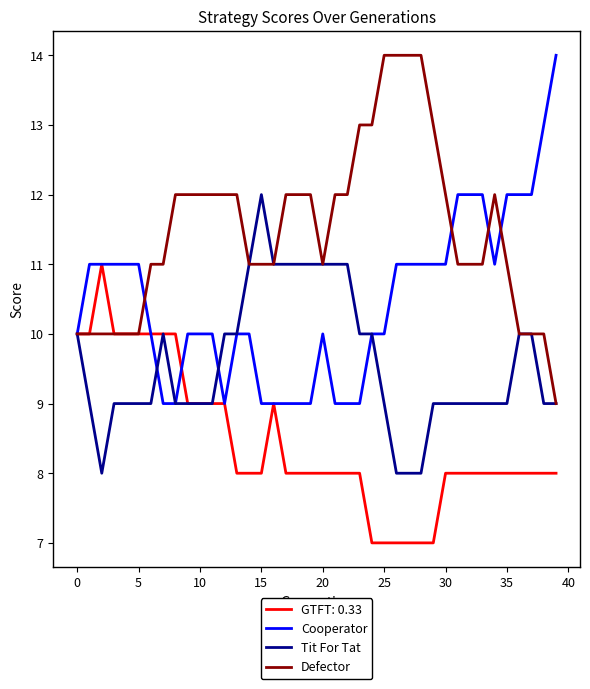

Which series has the largest total across all categories?

Defector